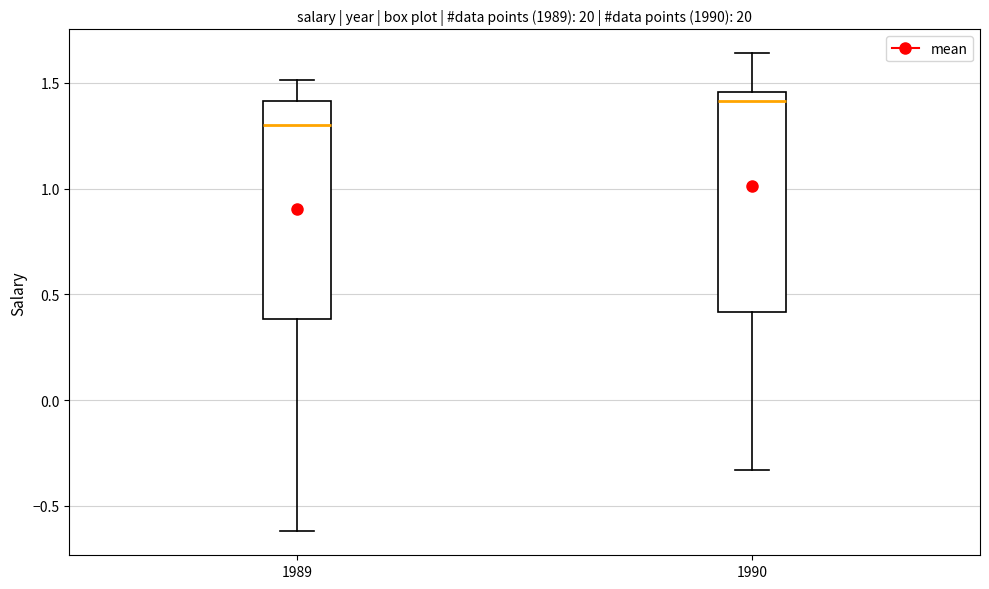

Where is the upper edge of the box at x = 1990 on the y-axis? The values are not printed on the chart, so give them approximately, as read against the axis.

1.45